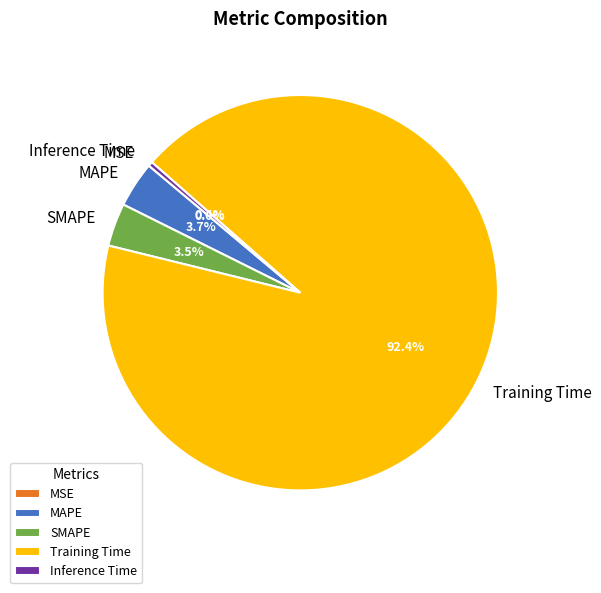

The Training Time slice represents 92% of the pie. True or false?

True